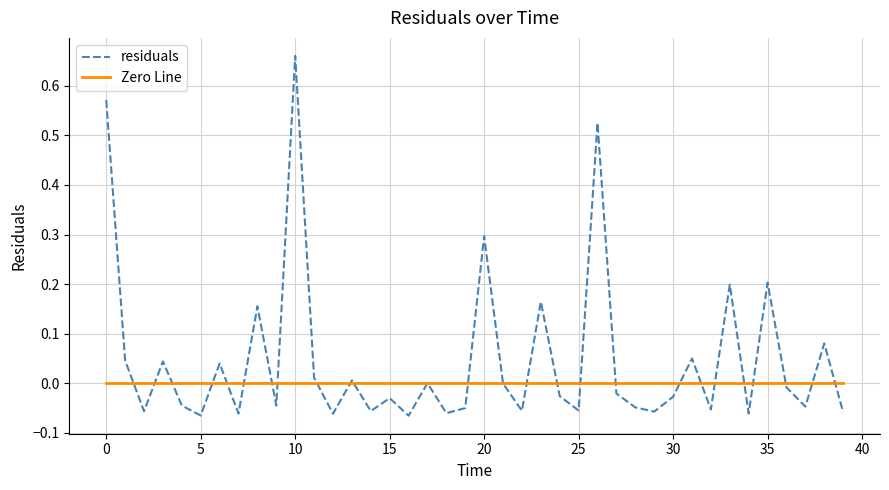

How many categories are shown in the chart?

40